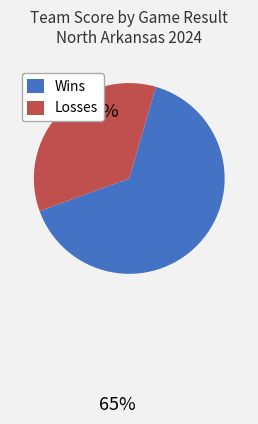

Does any single category account for the majority?

Yes